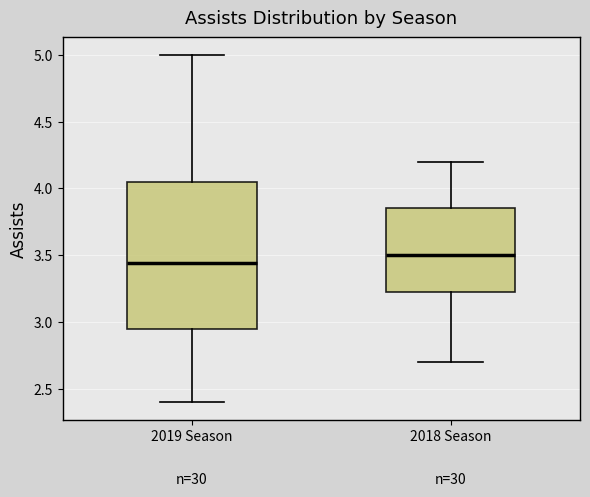

Reading left to right, transcribe this box plot: for each box, give where its median line is, the range the box spans, and where its two whiskers end, as read against the y-axis. The values are not printed on the chart, so give them approximately, as read against the axis.

2019 Season: median 3.45, box 2.95 to 4.05, whiskers 2.40 to 5.00
2018 Season: median 3.50, box 3.25 to 3.85, whiskers 2.70 to 4.20